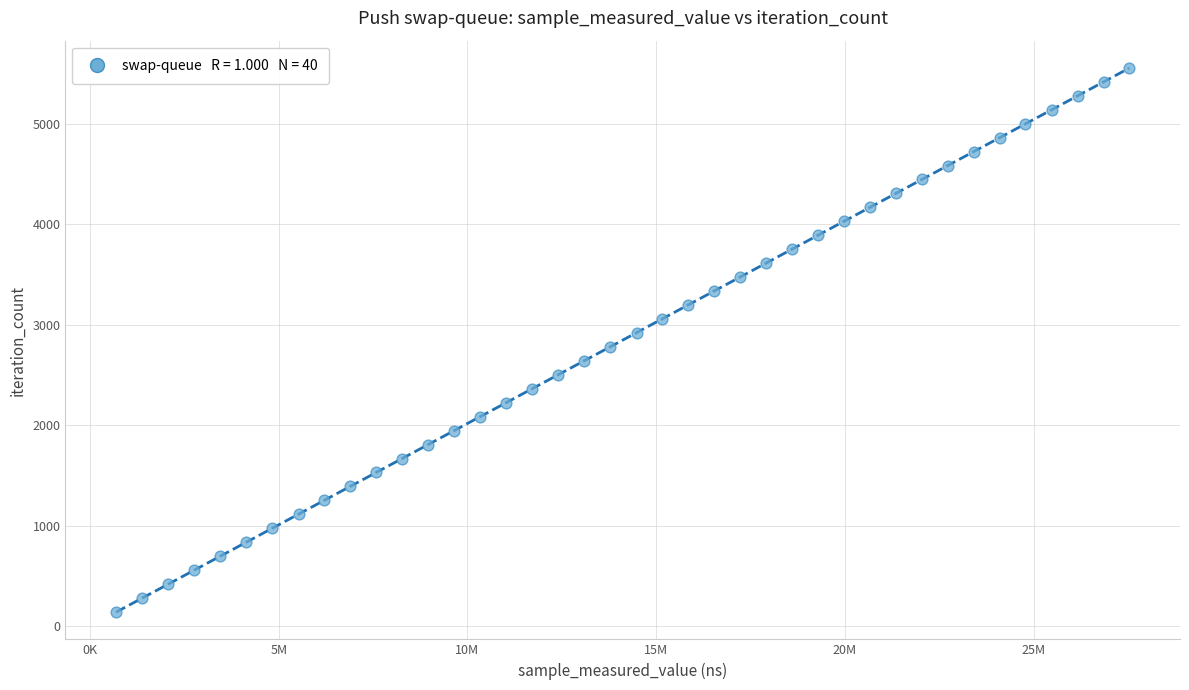

What is the range of Y values (max minus min)?

5421